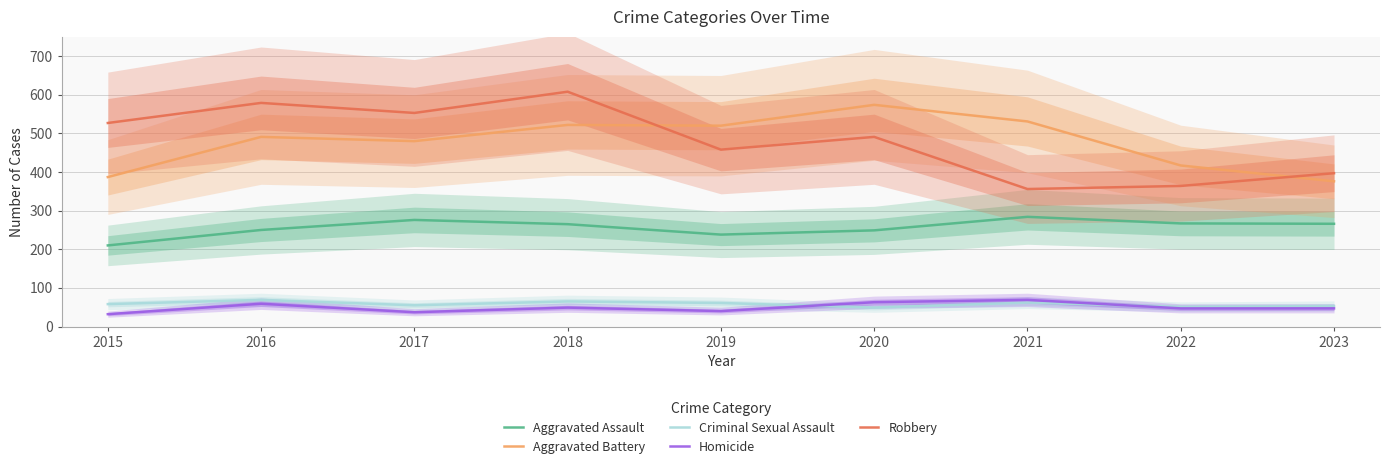

What is the value of the Criminal Sexual Assault point at the 4th from the left?

65